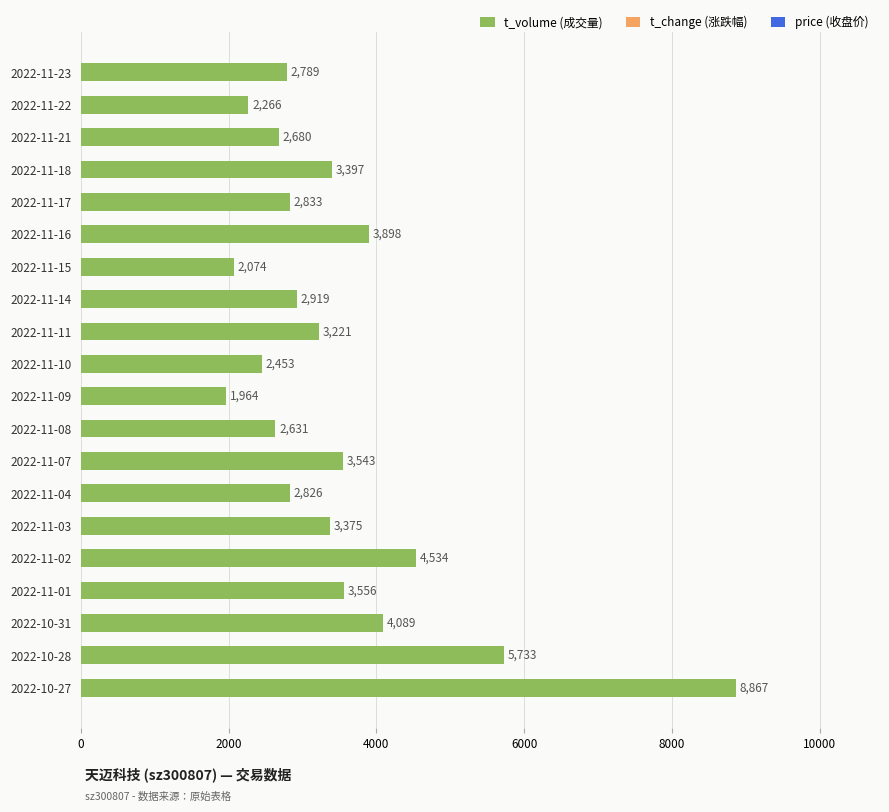

How many data points does each series have?

20